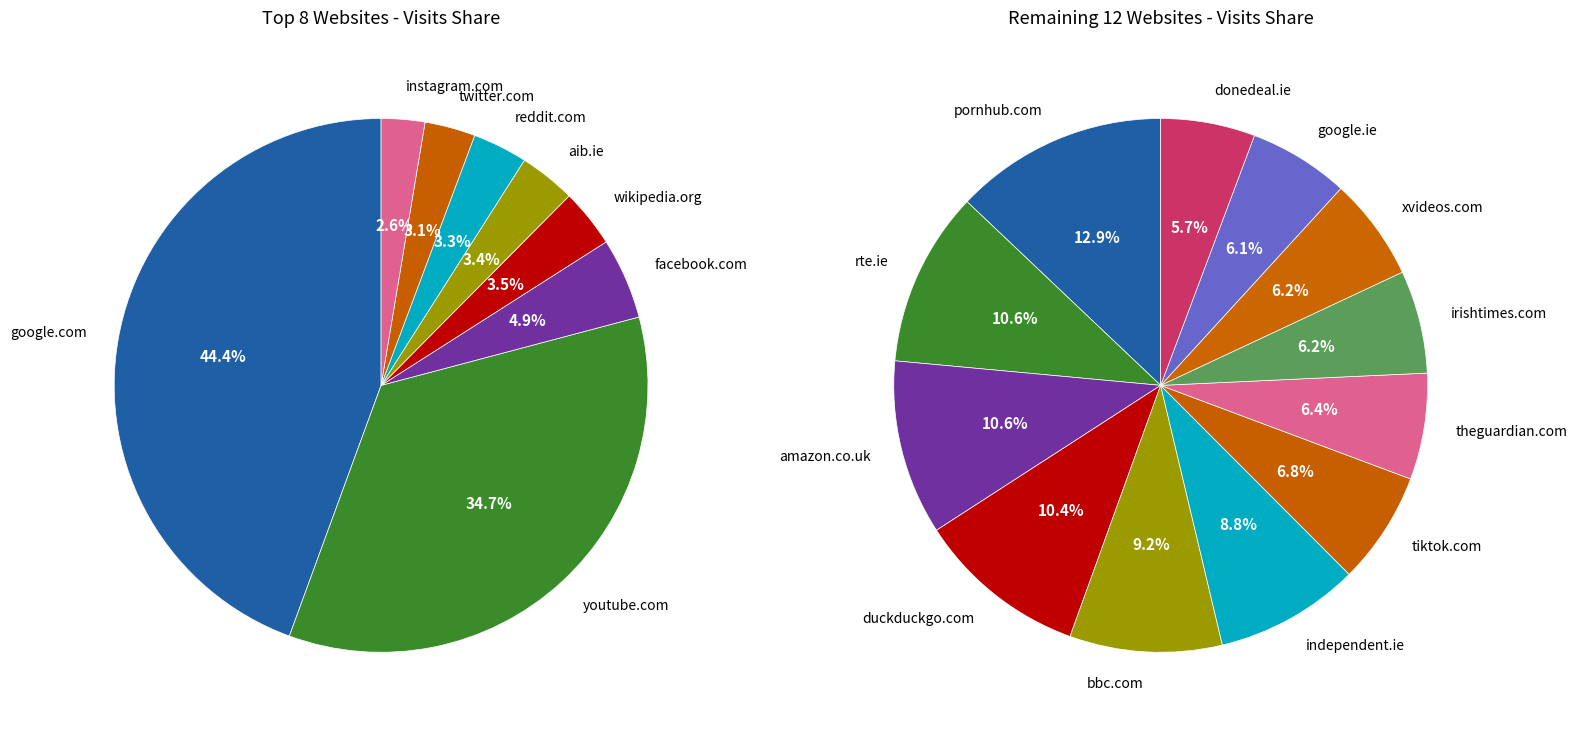

Which slice is the largest?

google.com